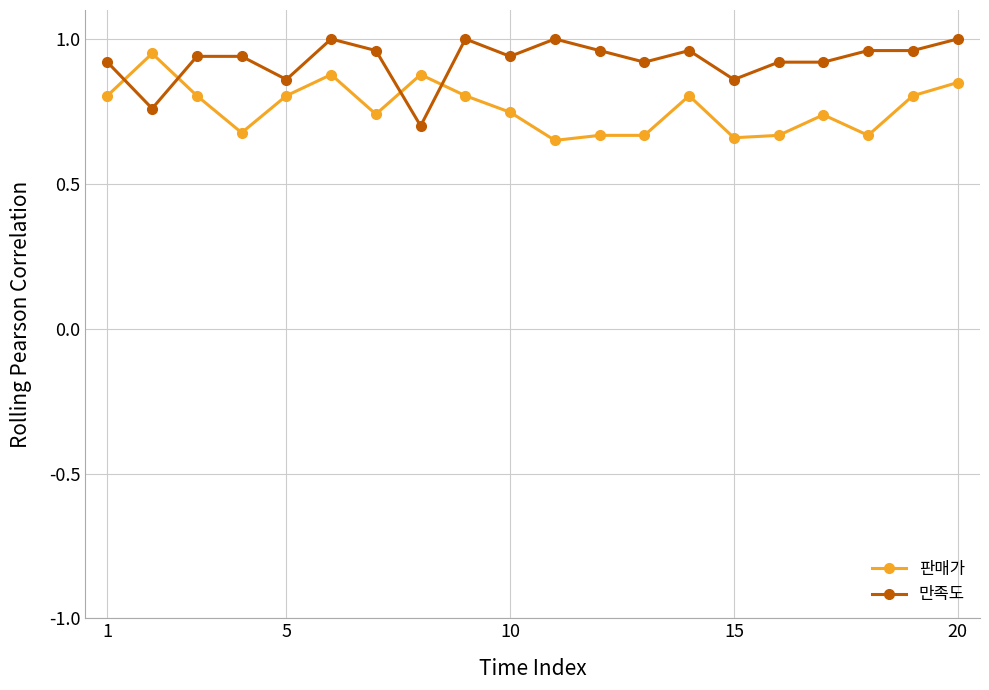

List the series in order of their overall mean, lowest first.

판매가, 만족도